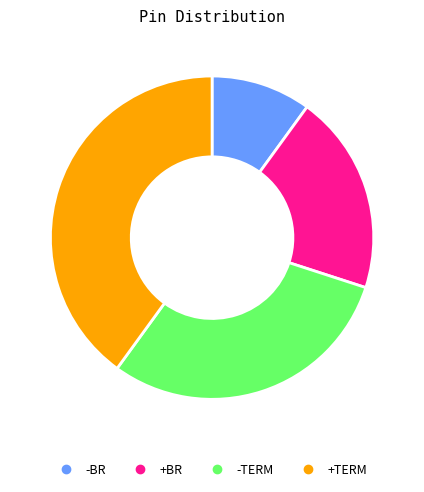

Which category has the smallest portion of the pie?

-BR